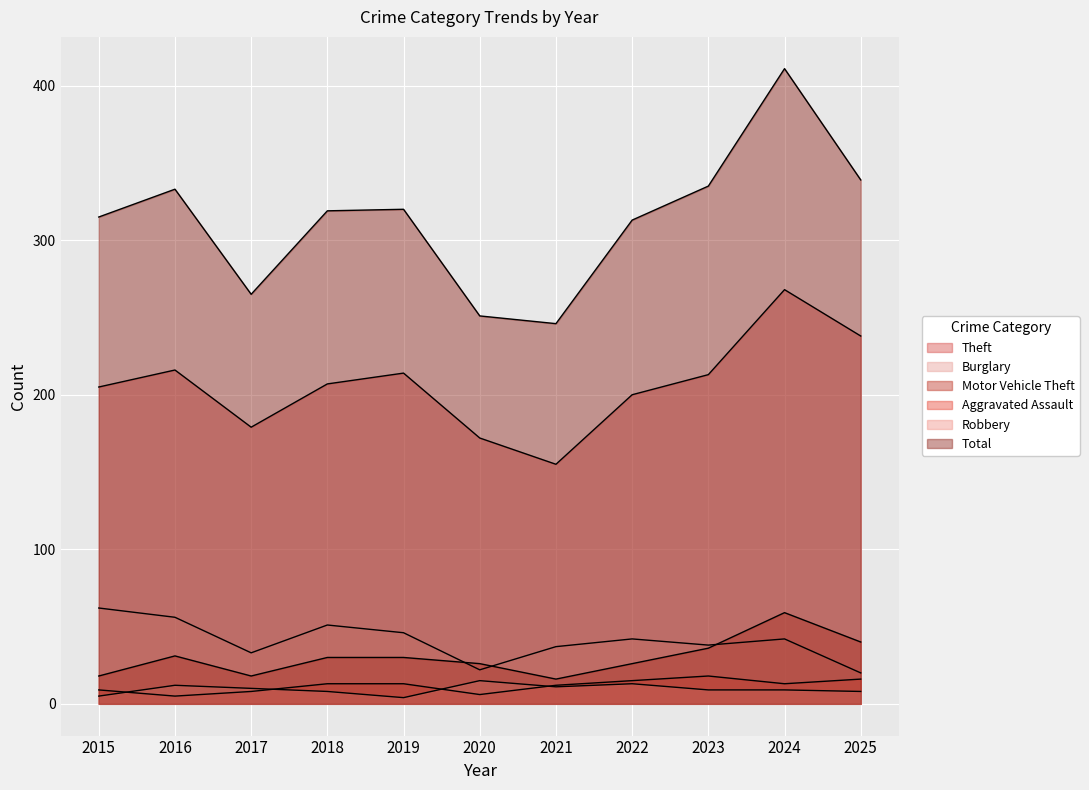

How many series are shown in this chart?

6